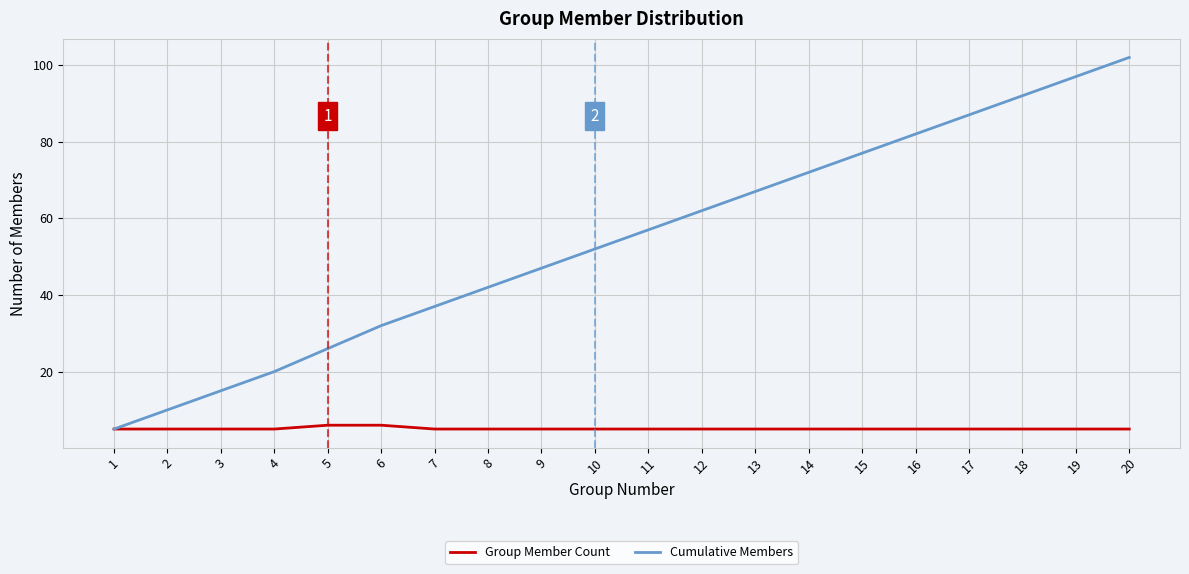

Which series changed the most between 10 and 14?

Cumulative Members